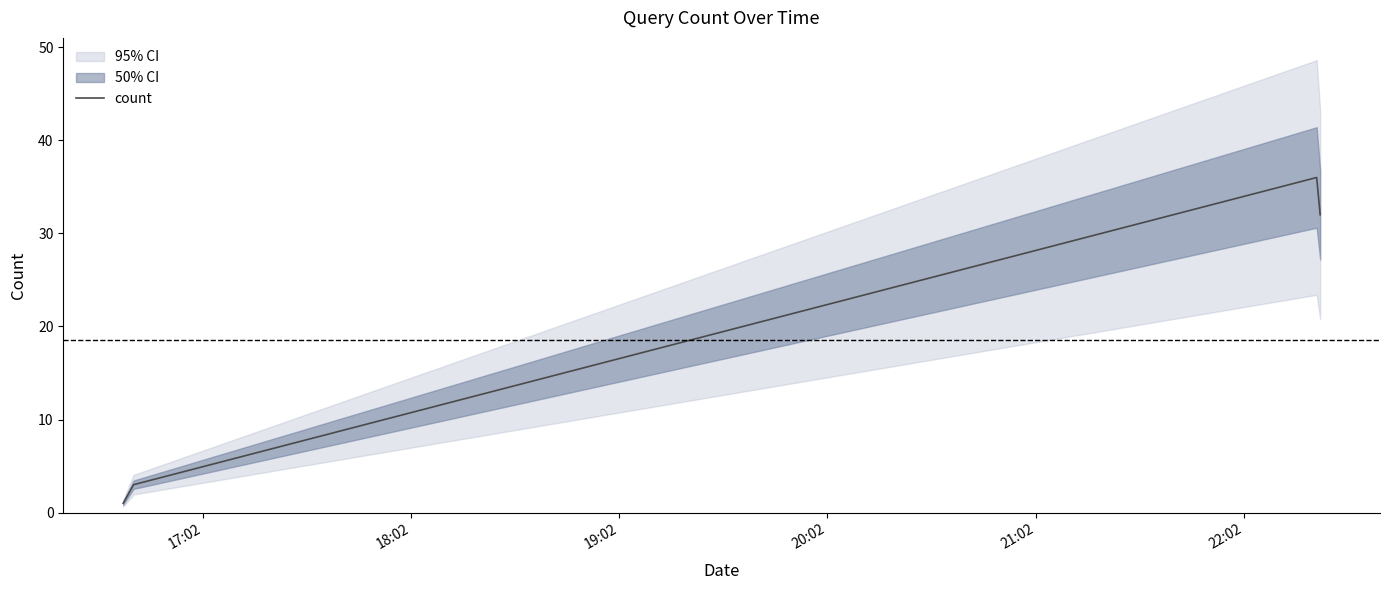

How many lines are shown in the chart?

1